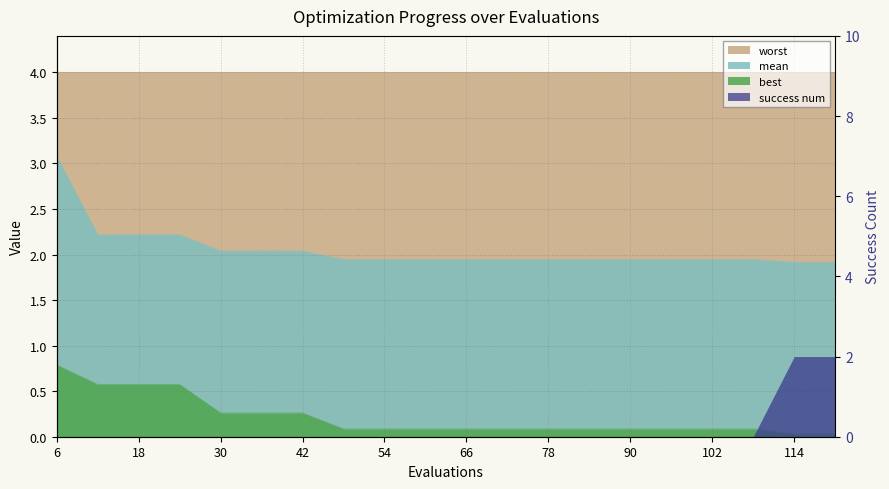

The value of best at 84 is 0.1. True or false?

True